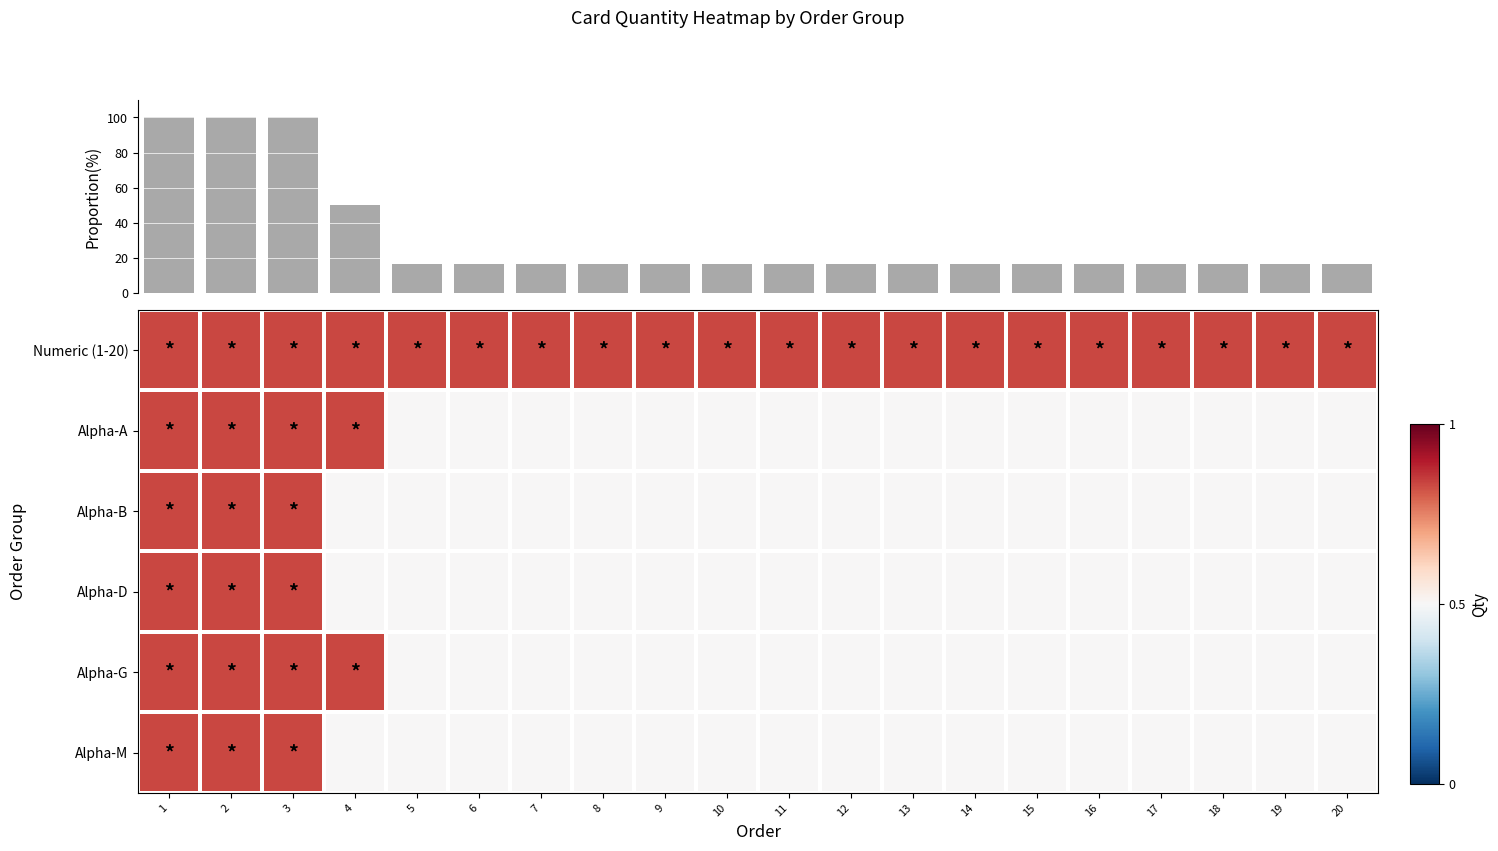

Where is Alpha-A nearest to the value 0?

5